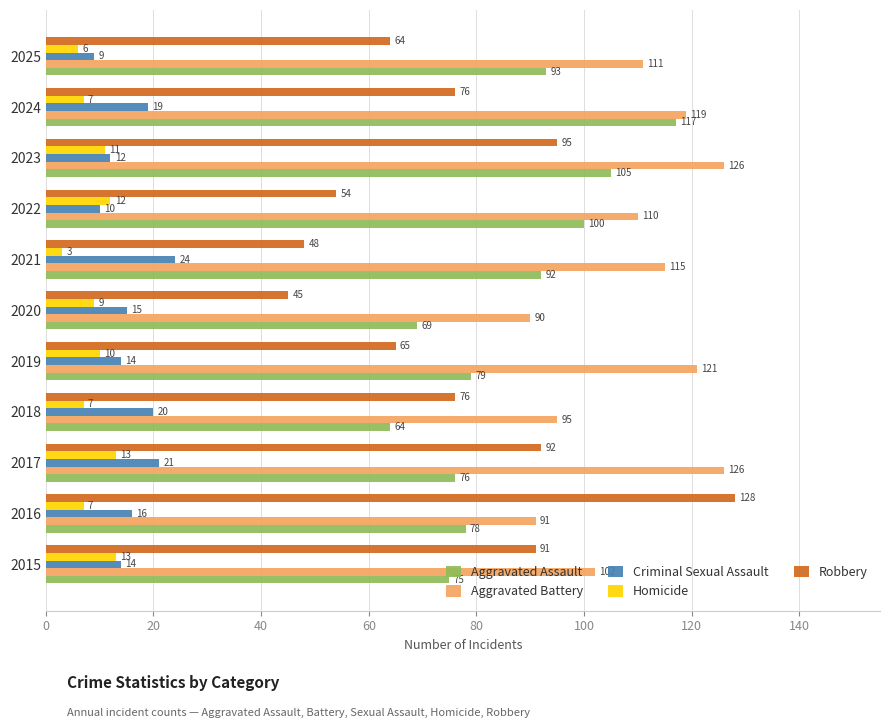

What is the total value across all series at 2022?

286